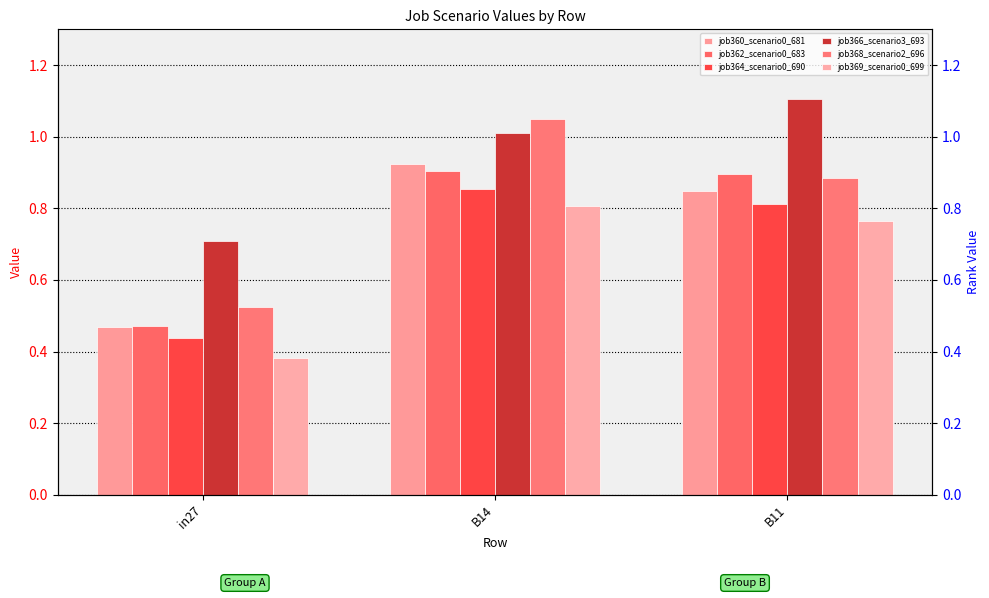

What are all the series names shown in the legend?

job360_scenario0_681, job362_scenario0_683, job364_scenario0_690, job366_scenario3_693, job368_scenario2_696, job369_scenario0_699